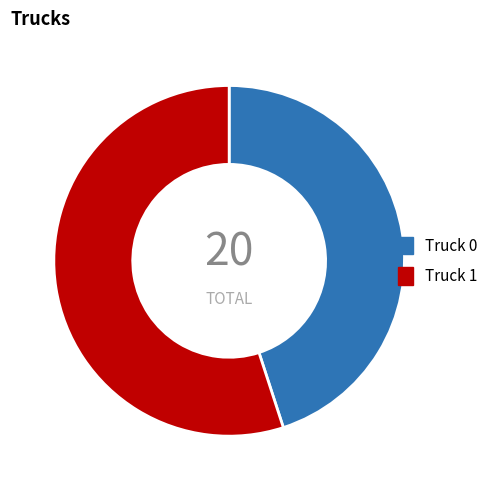

Combined, do Truck 0 and Truck 1 account for over 50%?

Yes